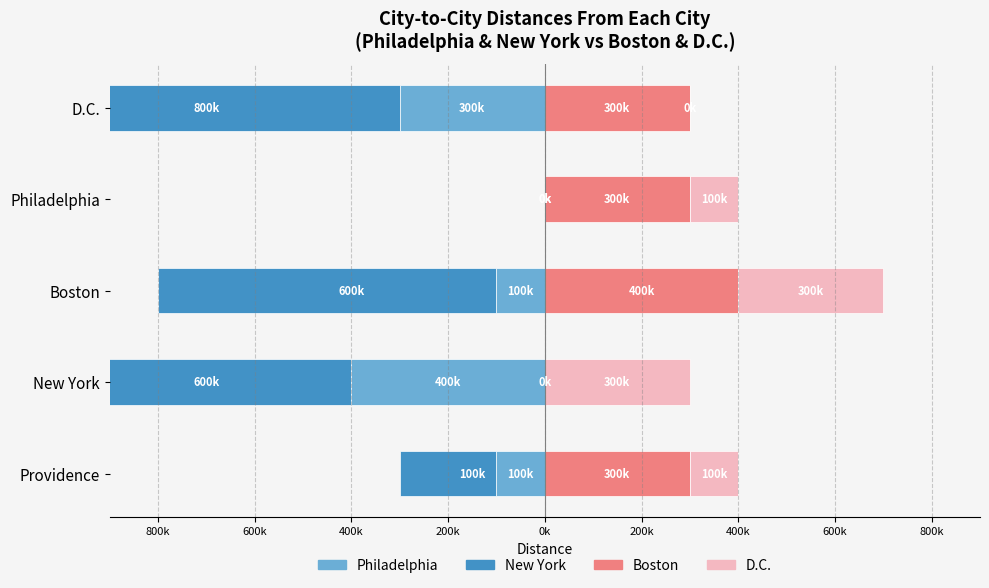

What is the label of the 1st bar from the left?

Providence